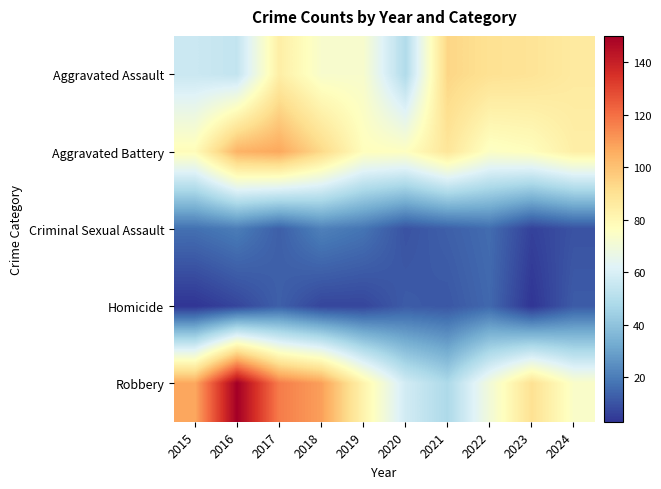

Which series has the widest spread of values?

Robbery